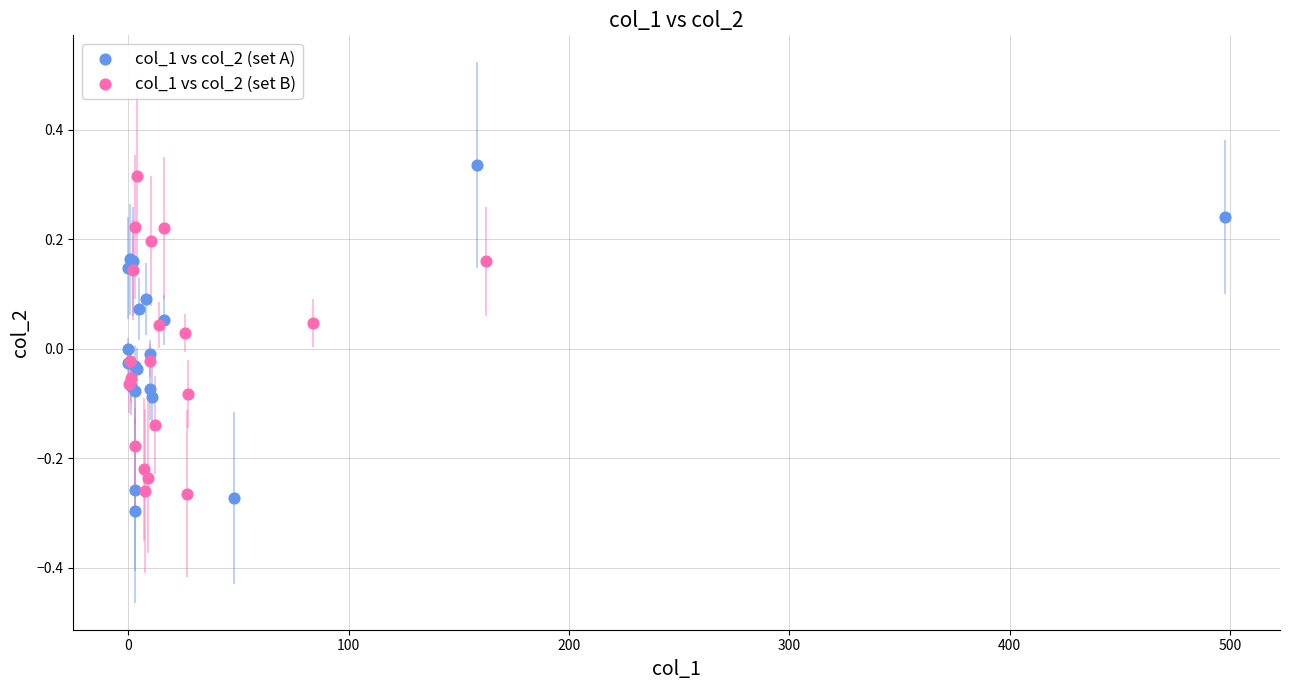

Which series has the largest Y range (max minus min)?

col_1 vs col_2 (set A)